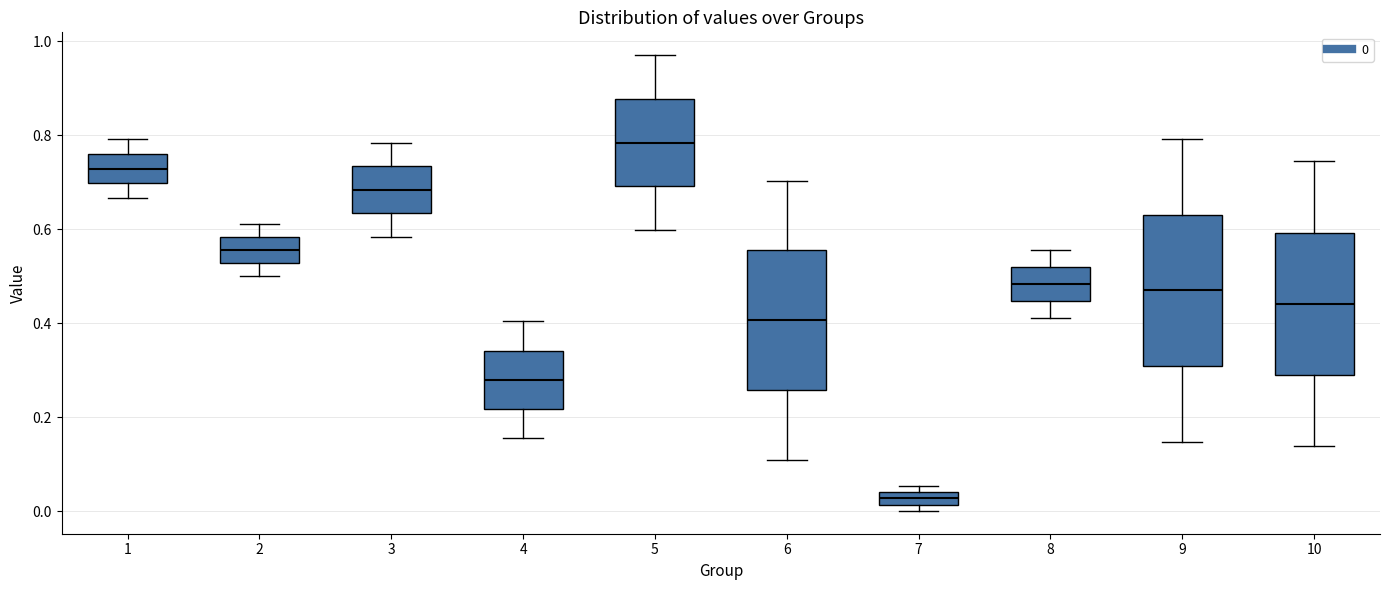

Where is the lower edge of the box at x = 4 on the y-axis? The values are not printed on the chart, so give them approximately, as read against the axis.

0.22